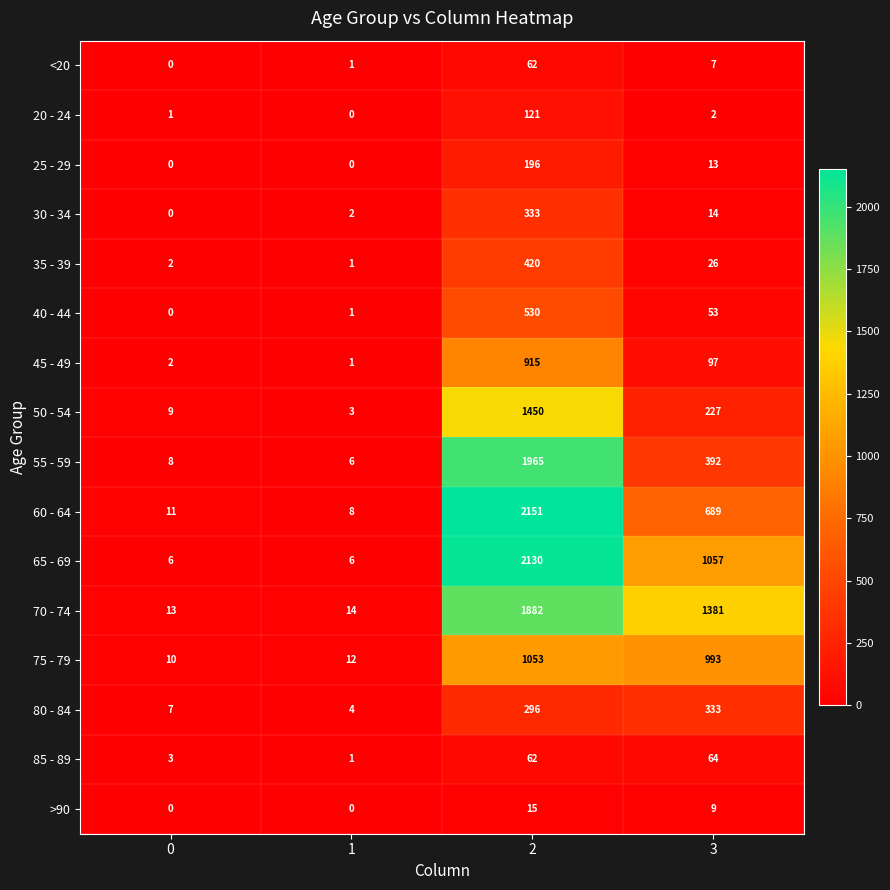

What is the difference between the maximum and minimum values in the 55 - 59 series?

1959